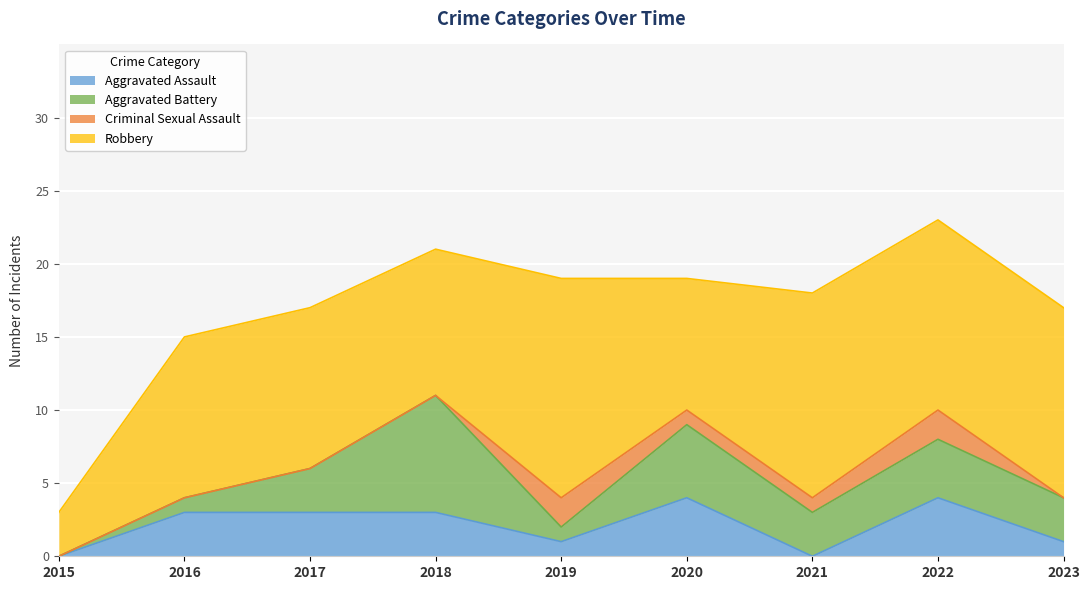

Between 2019 and 2023, which series saw the biggest shift?

Aggravated Battery